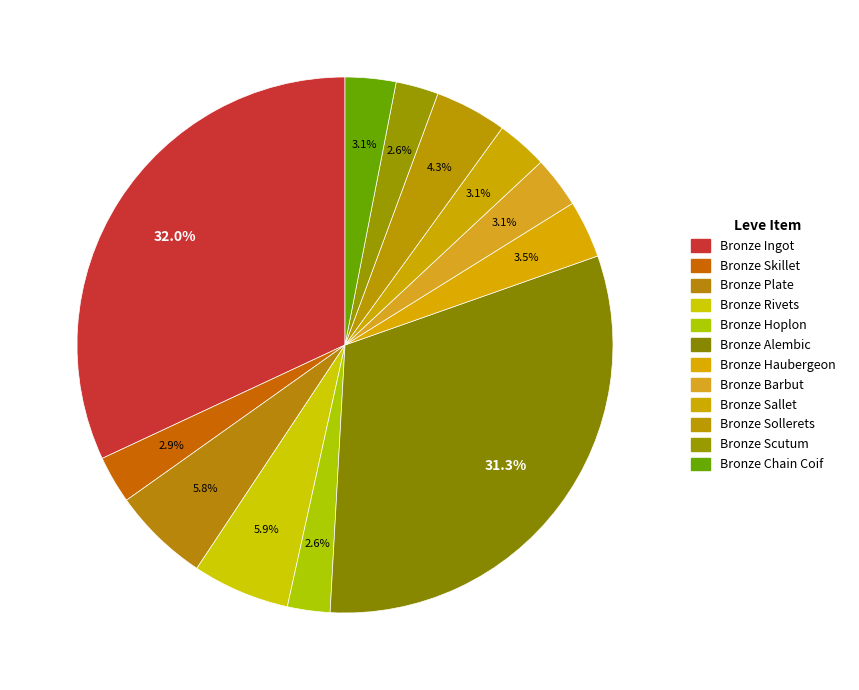

Does any single category account for the majority?

No